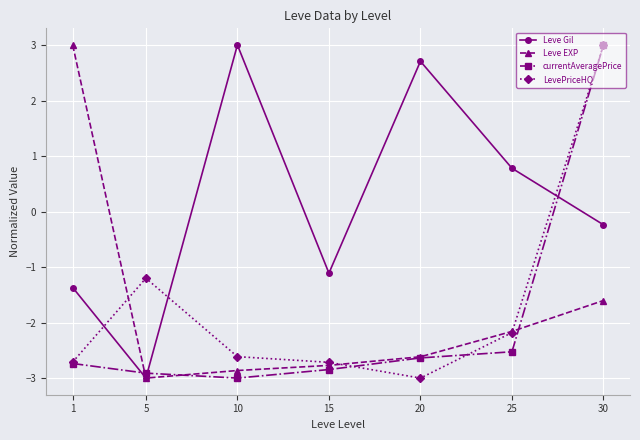

What is the sum of the LevePriceHQ values at 15 and 1?

-5.4